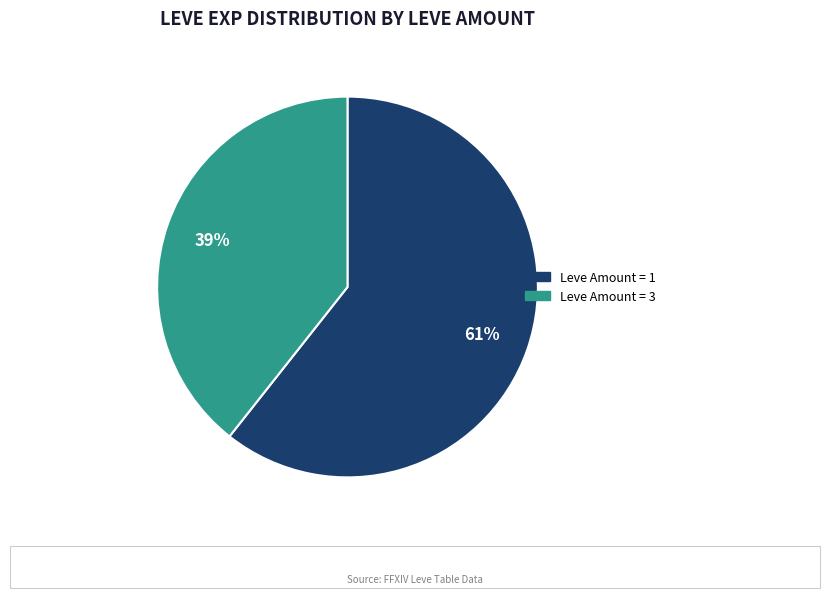

To the nearest percent, what is the average slice percentage?

50%